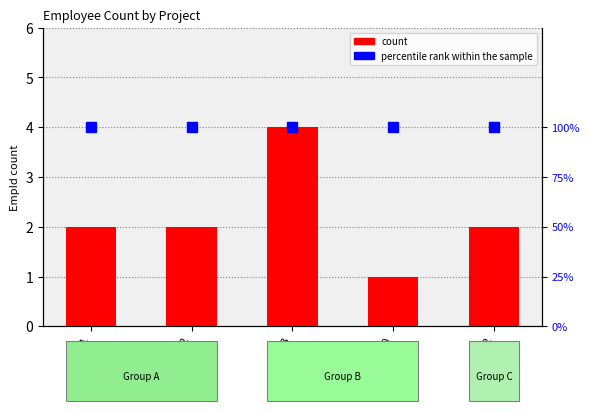

Does the chart contain any negative values?

No